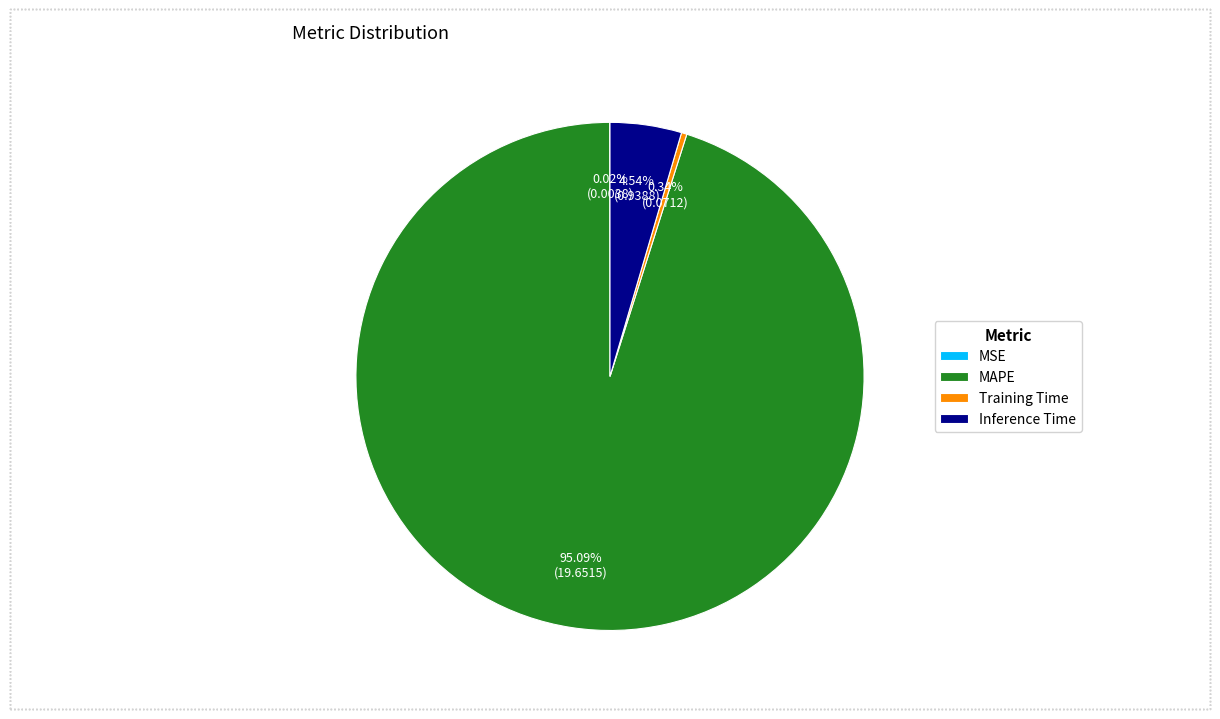

Is the sum of Training Time and MAPE greater than half?

Yes